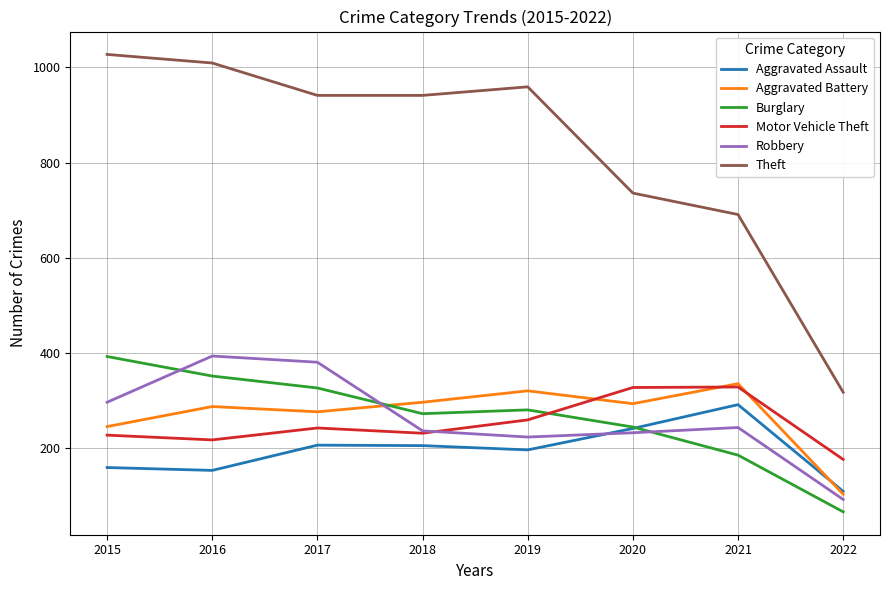

Is the value of Aggravated Assault at 2020 greater than the value of Burglary at 2015?

No